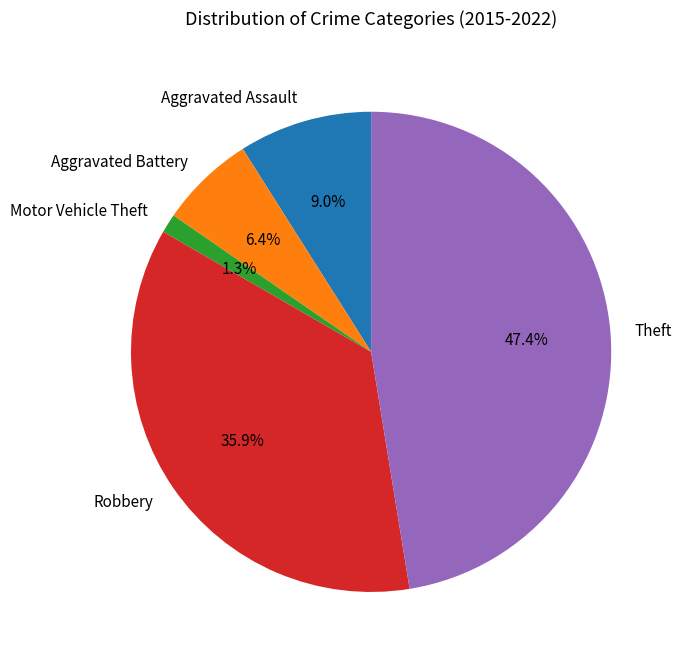

What percentage is the Aggravated Assault slice, to the nearest percent?

9%